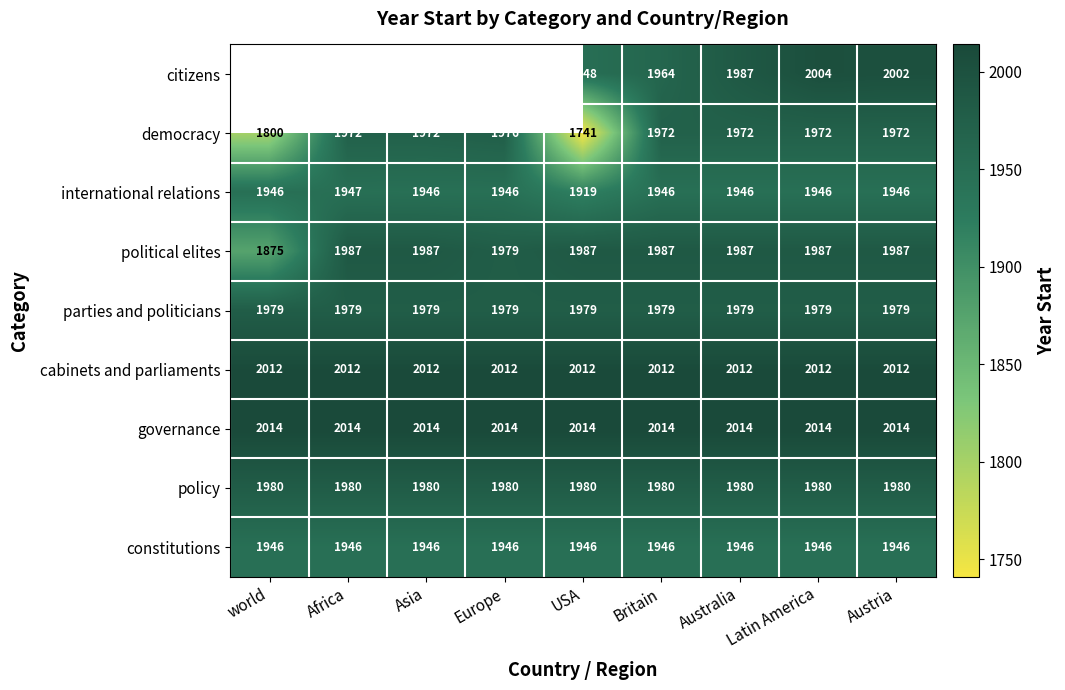

Read the democracy value at USA, to the nearest 5.

1740